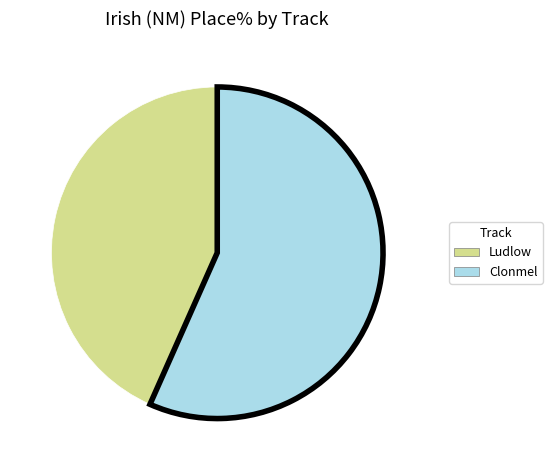

Which has a higher value, Ludlow or Clonmel?

Clonmel